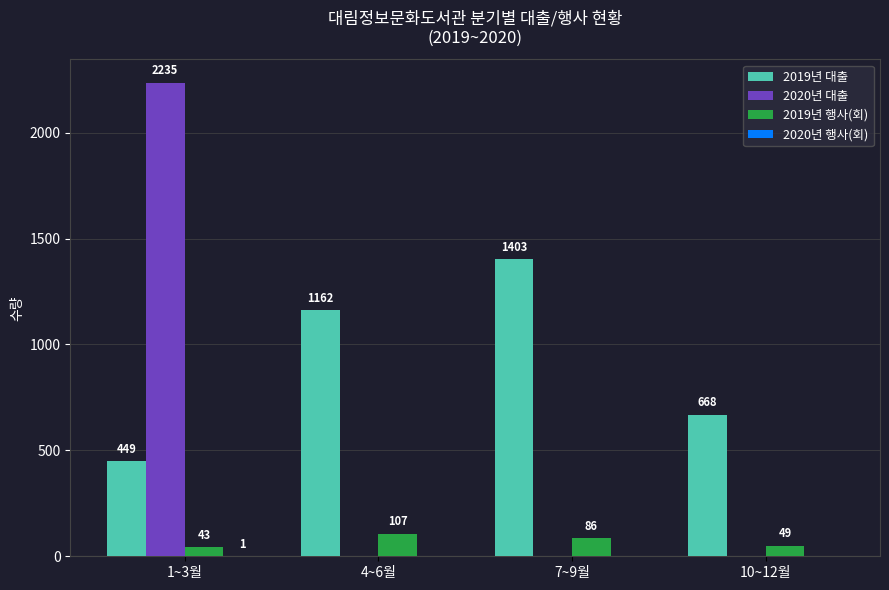

What is the sum of the 2019년 행사(회) values at 7~9월 and 1~3월?

129